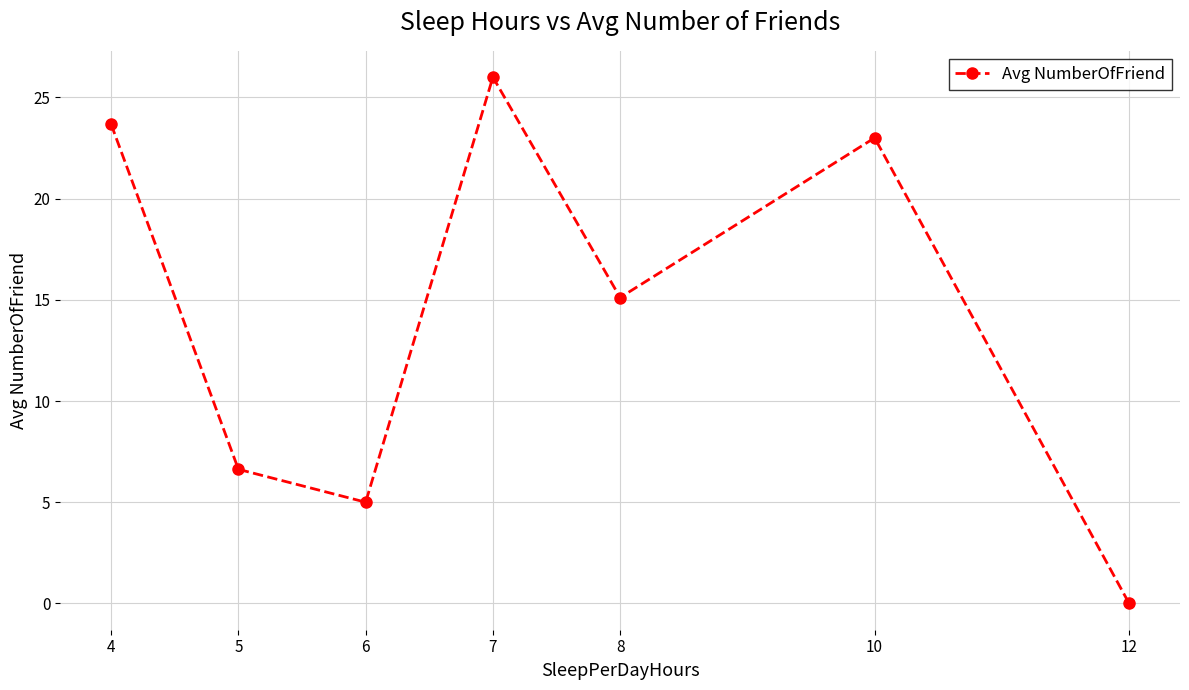

List the labels in order of value, smallest first.

12, 6, 5, 8, 10, 4, 7